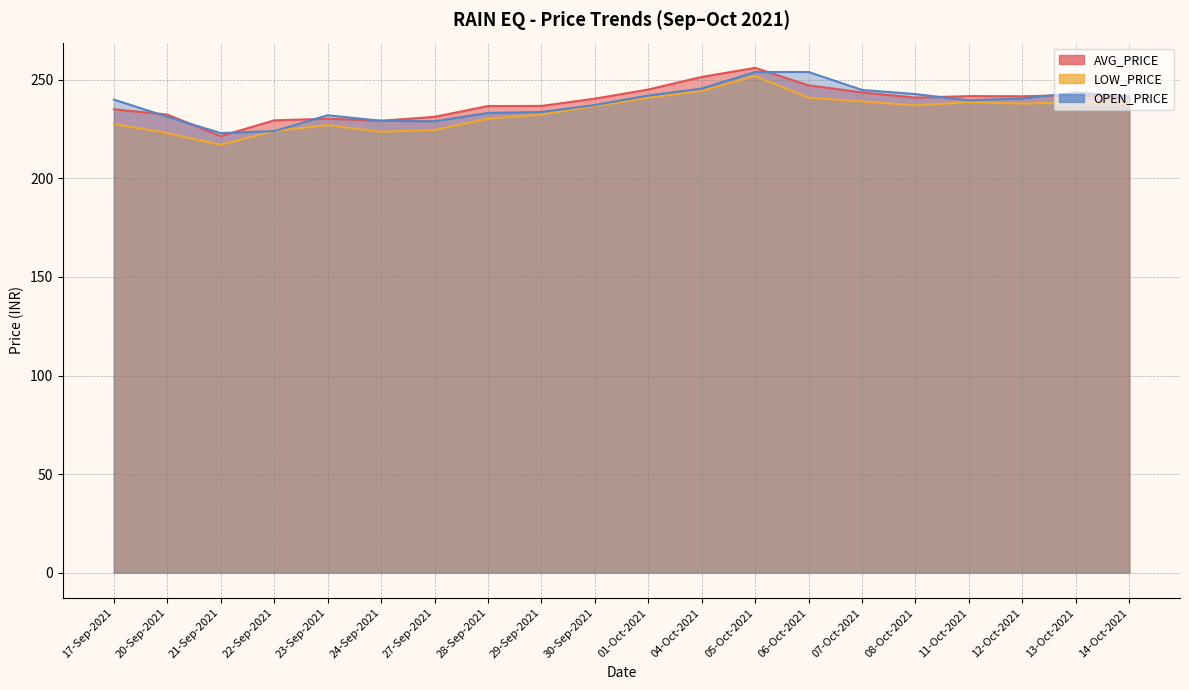

The value of LOW_PRICE at 30-Sep-2021 is 236.7. True or false?

True